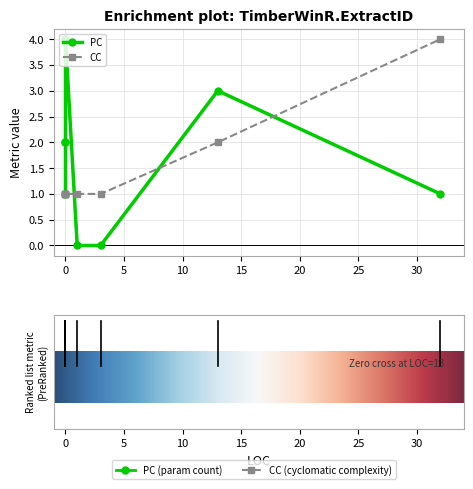

What is the sum of the values at 3 and 0?

2